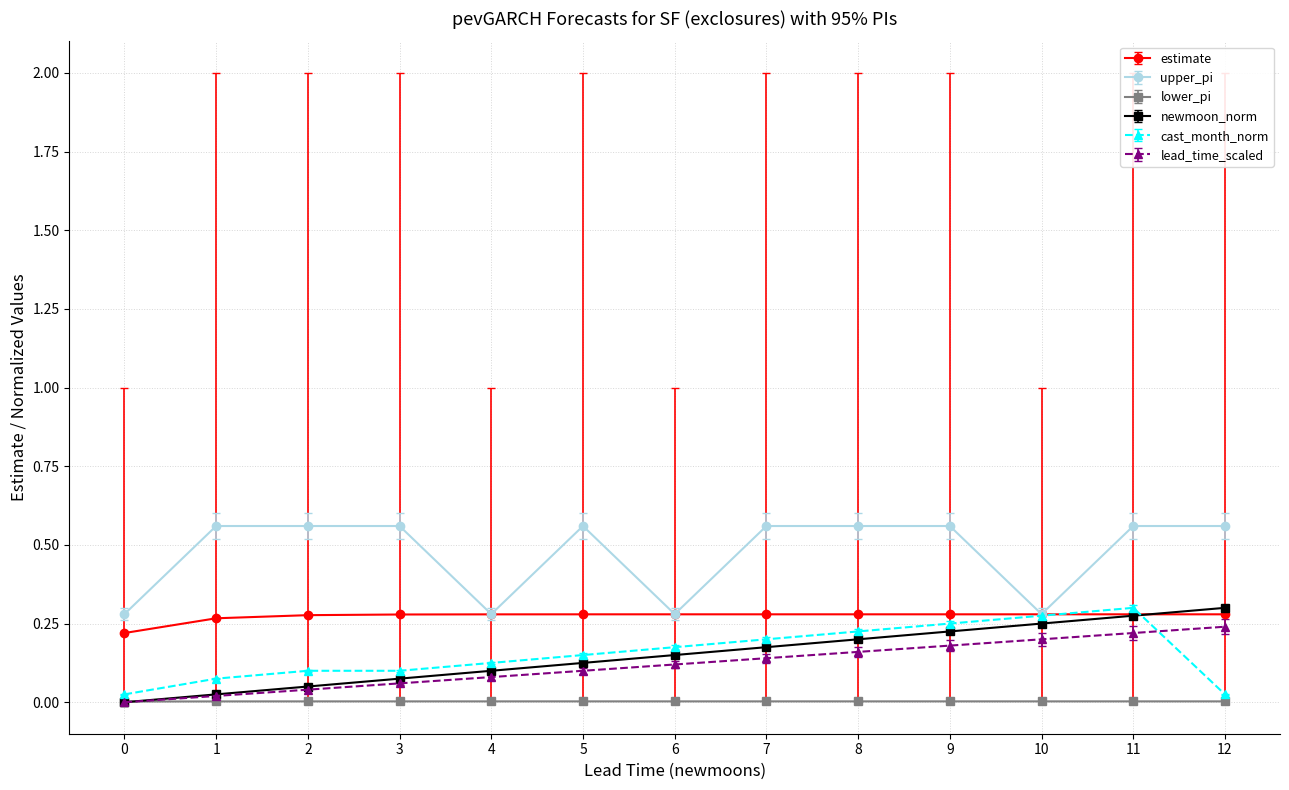

The value of cast_month_norm at 7 is 0.2. True or false?

True